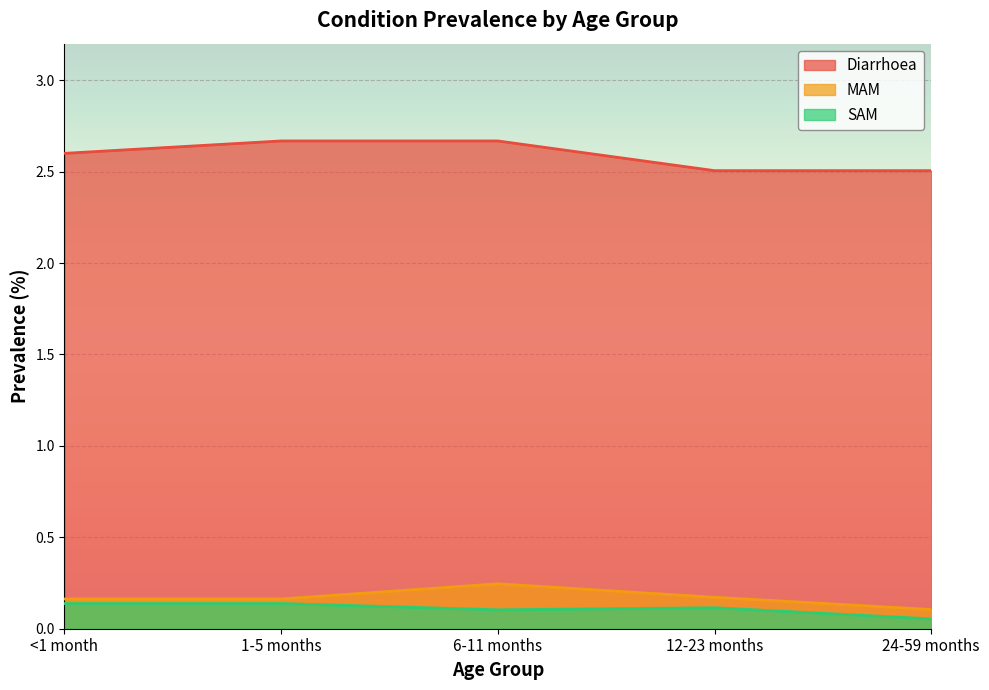

Reading right to left, transcribe all the data shown in this chart.

Diarrhoea: 2.5	2.5	2.7	2.7	2.6
MAM: 0.1	0.2	0.2	0.2	0.2
SAM: 0.1	0.1	0.1	0.1	0.1